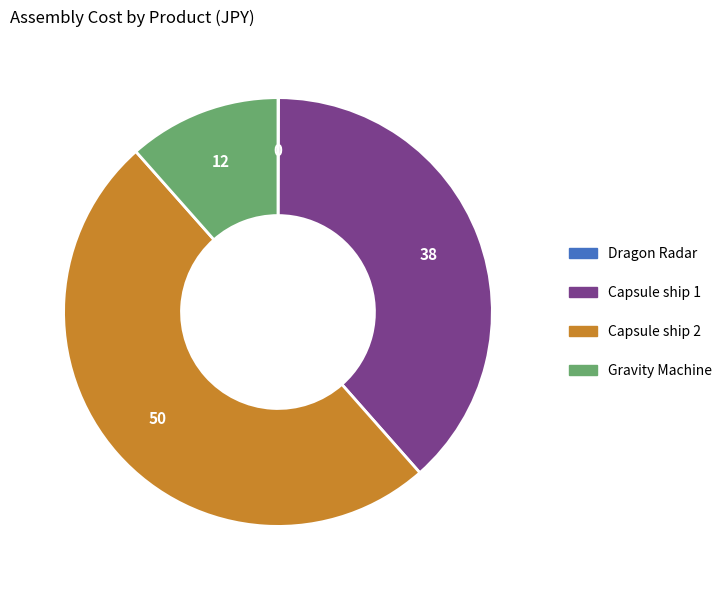

True or false: Capsule ship 2 accounts for 50% of the total.

True